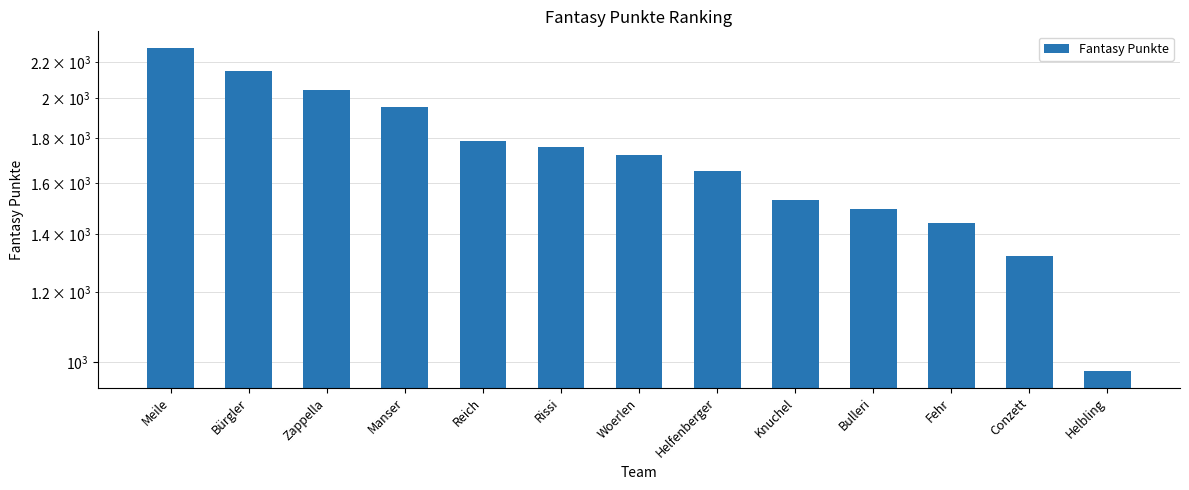

Where does the data first go above 1723?

Meile